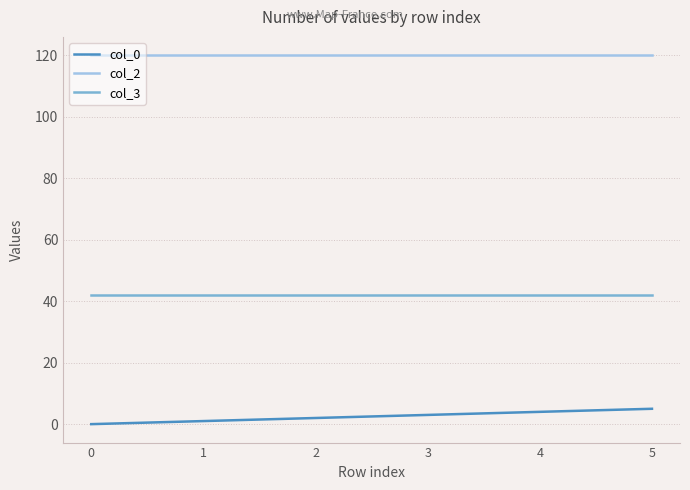

The value of col_3 at 5 is 42. True or false?

True